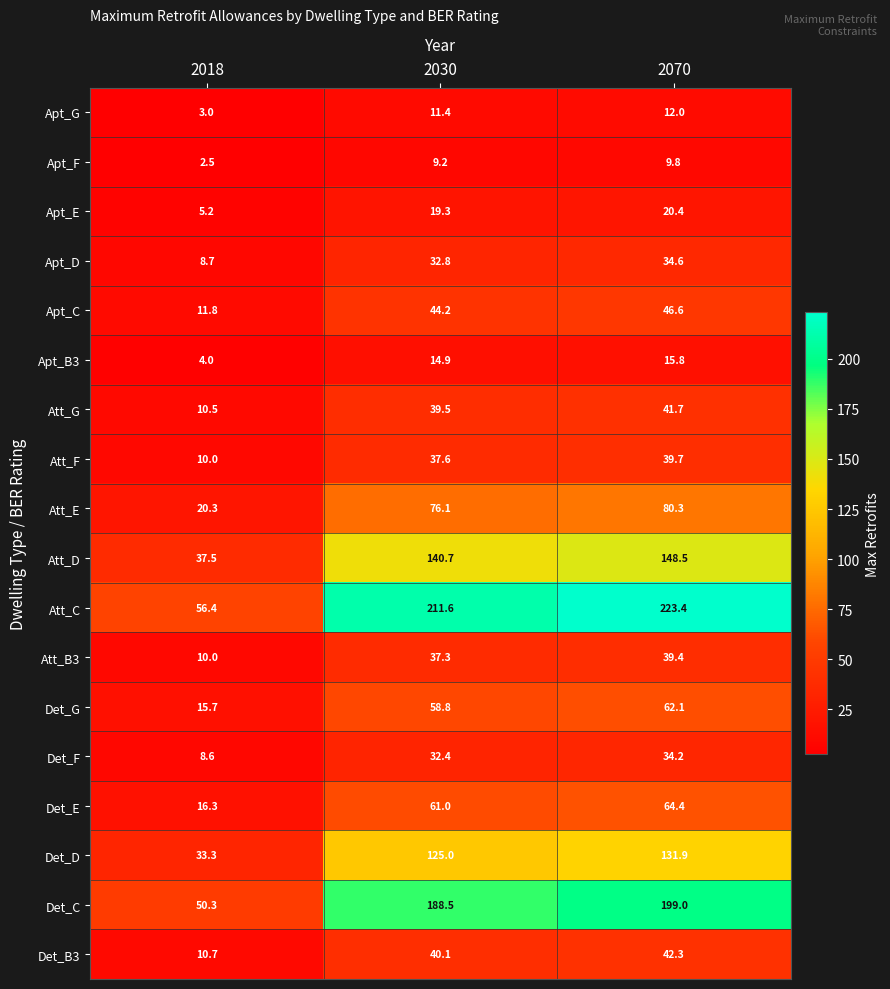

At which category does the chart reach its peak across all series?

2070